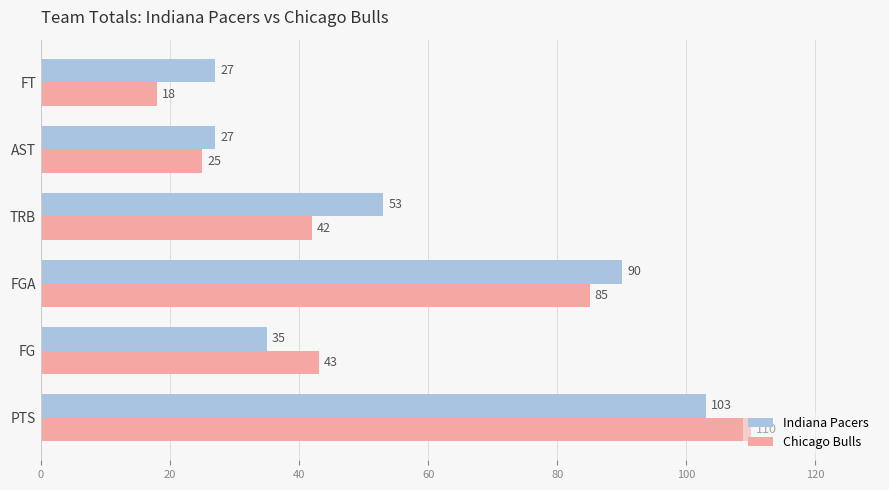

Which series has the widest spread of values?

Chicago Bulls